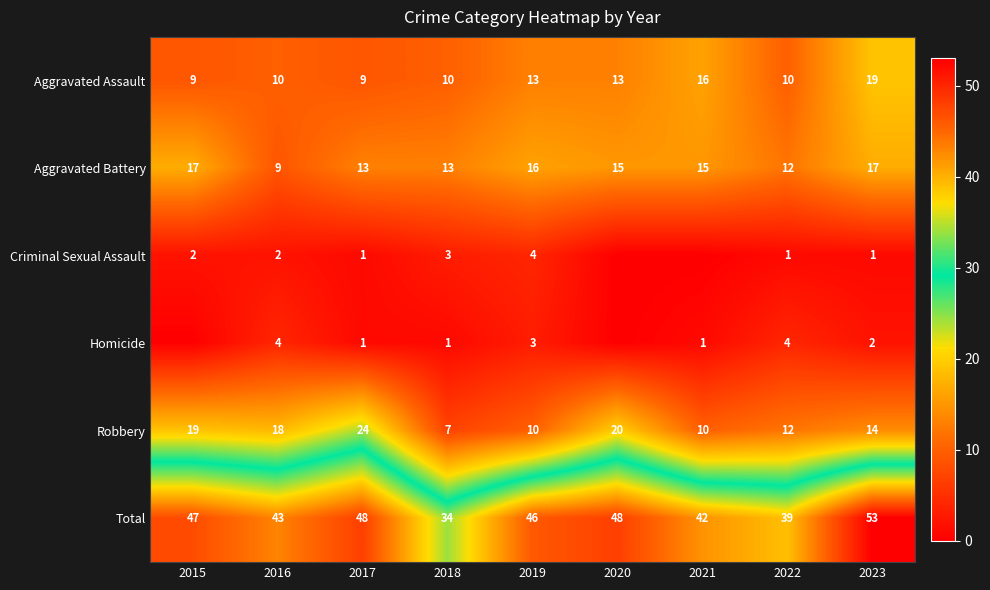

Which category has the lowest value in the Aggravated Assault series?

2015